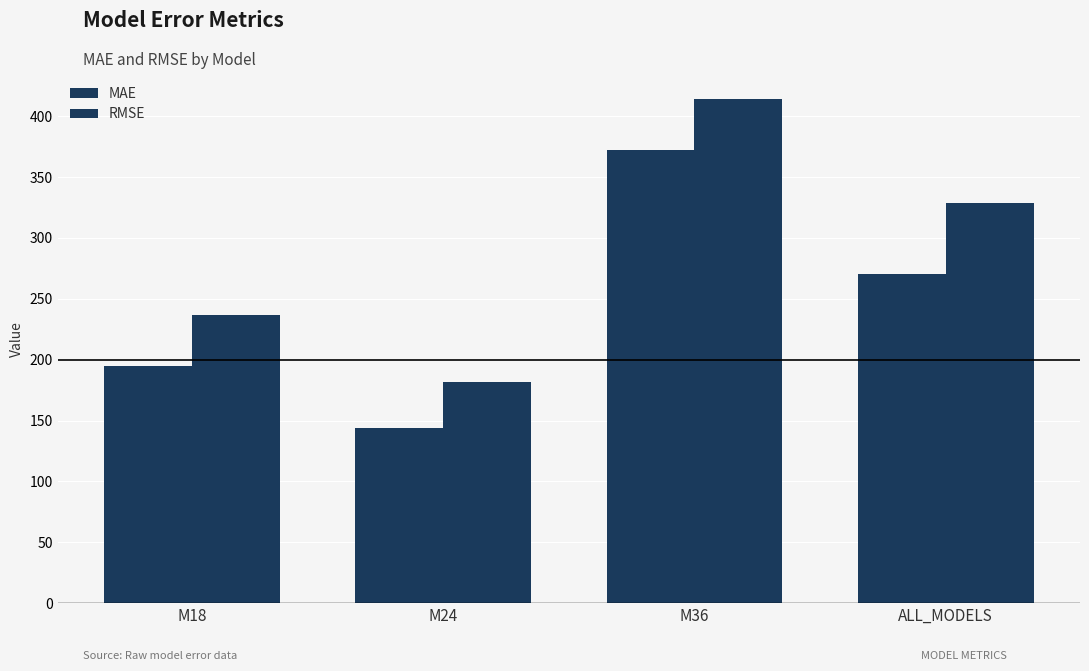

Reading left to right, transcribe all the data shown in this chart.

MAE: 195.1	143.7	371.9	270.7
RMSE: 237.0	181.3	414.0	328.5